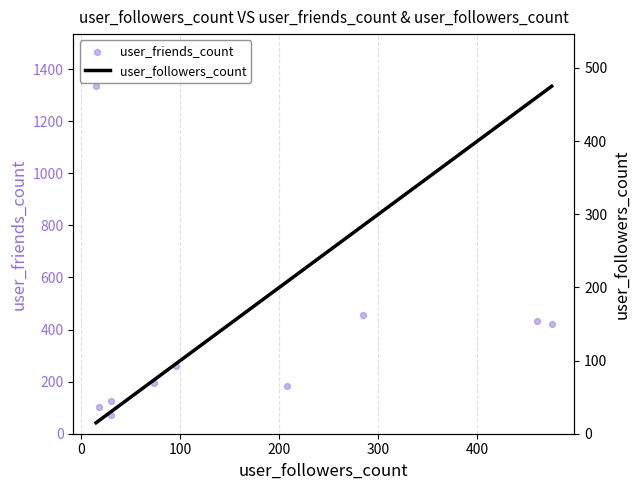

What are all the series names shown in the legend?

user_friends_count, user_followers_count